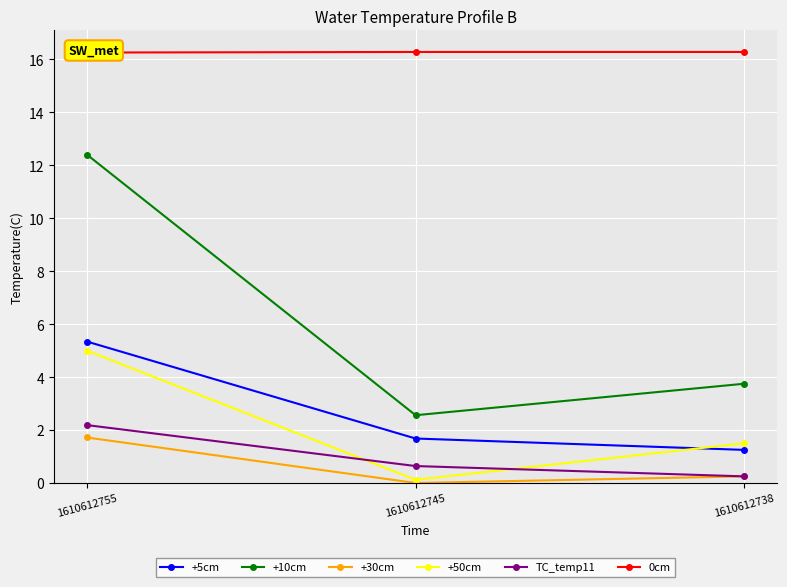

True or false: +5cm has a value of 1.2 at 1610612738.

True